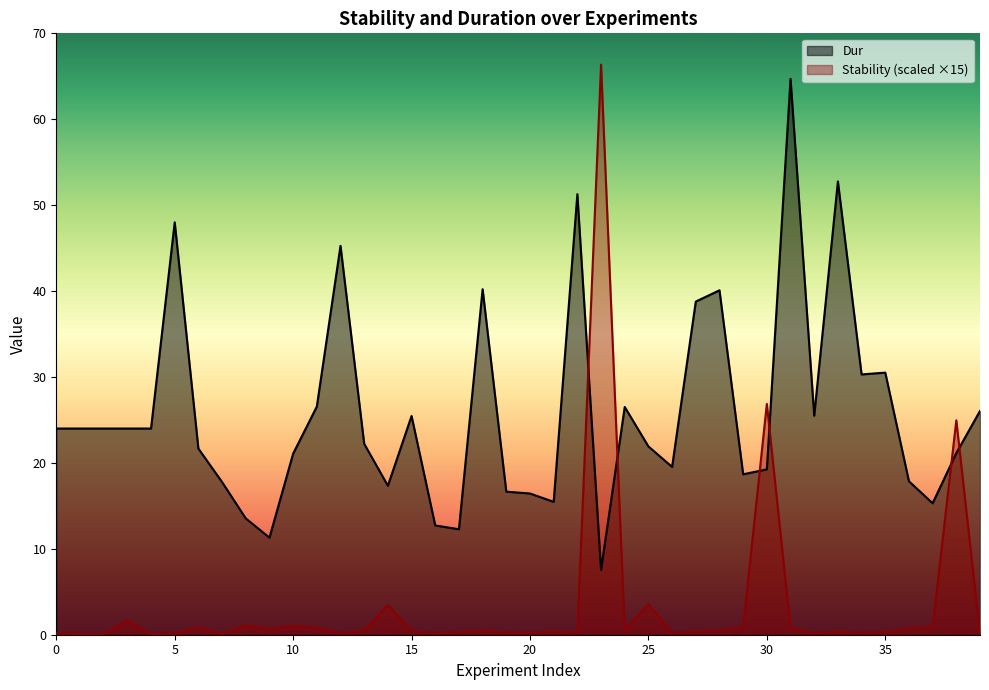

Between which two adjacent categories do Dur and Stability first intersect?

22 and 23